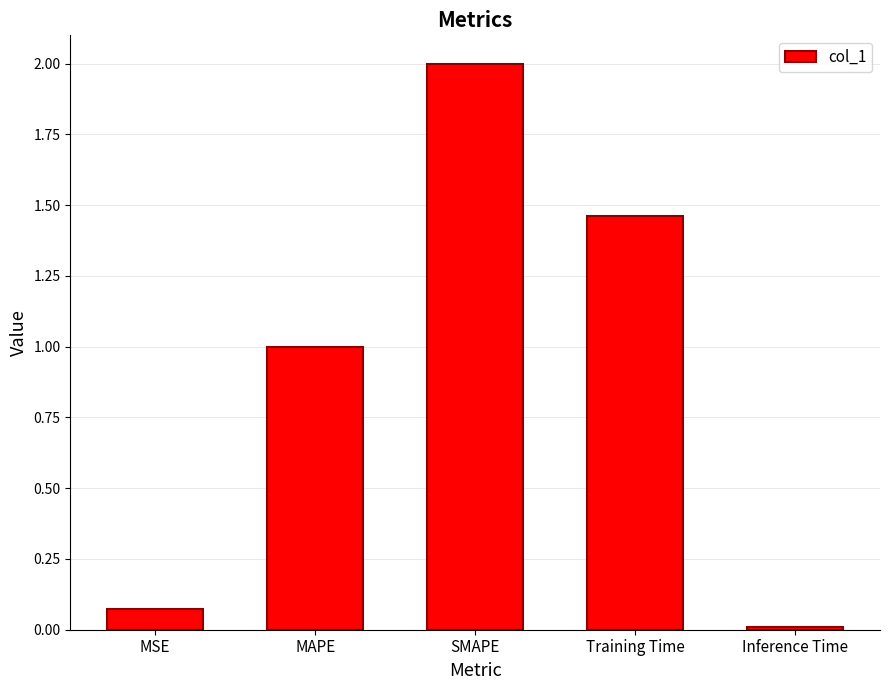

At which label is the value closest to 1?

MAPE